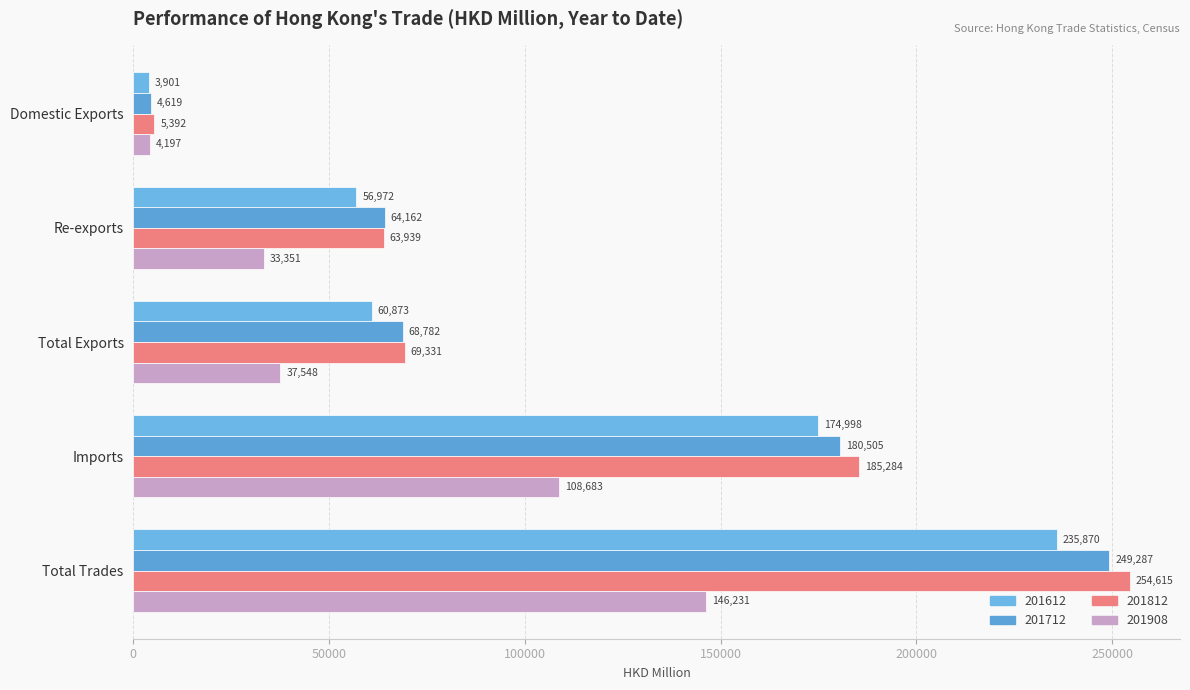

What is the label of the 1st bar from the left?

Domestic Exports